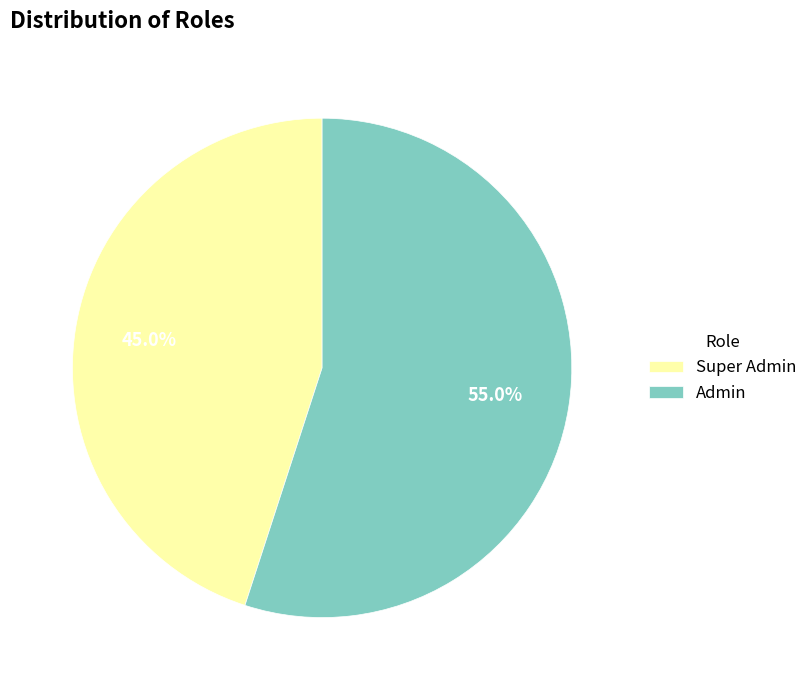

Which slice is the largest?

Admin